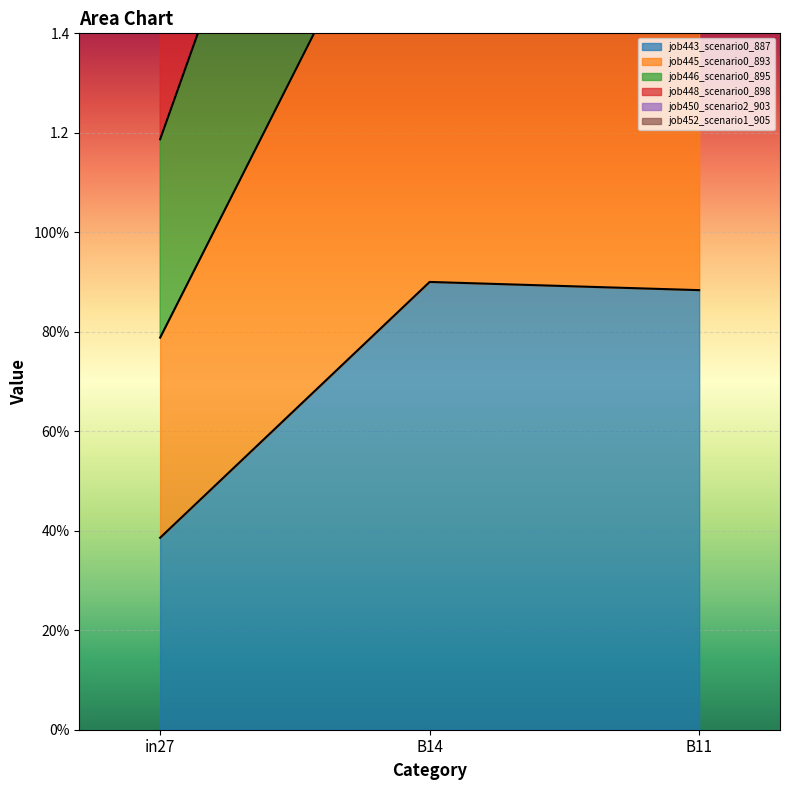

Which series has the widest spread of values?

job445_scenario0_893